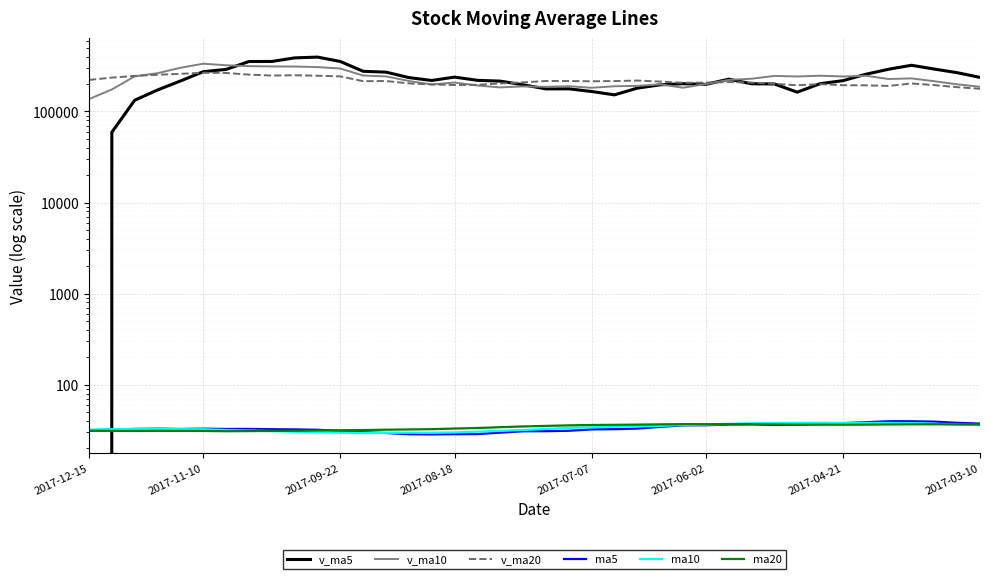

What is the maximum value for ma5?

39.7